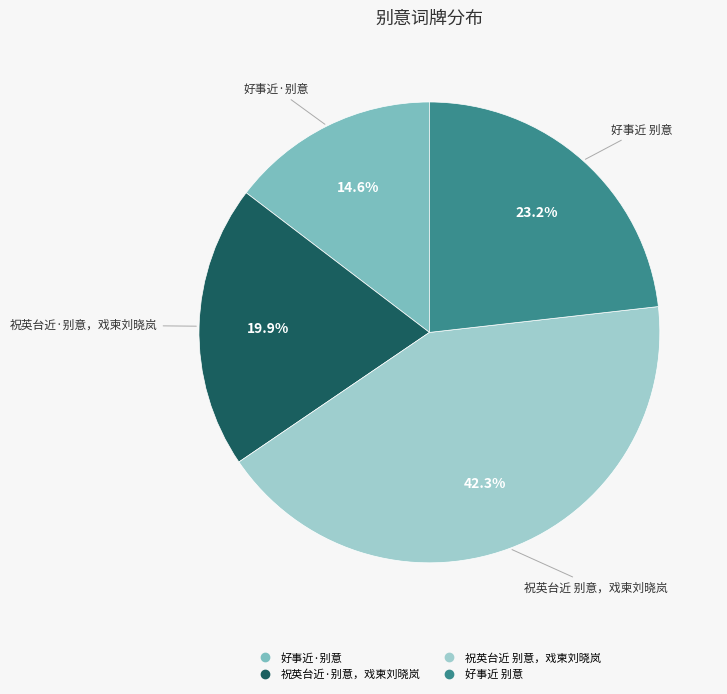

What percentage is the 祝英台近·别意，戏柬刘晓岚 slice, to the nearest percent?

20%